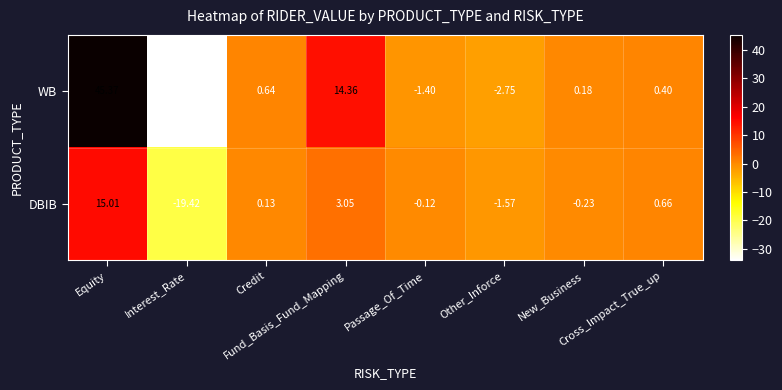

Count the number of categories in the chart.

8